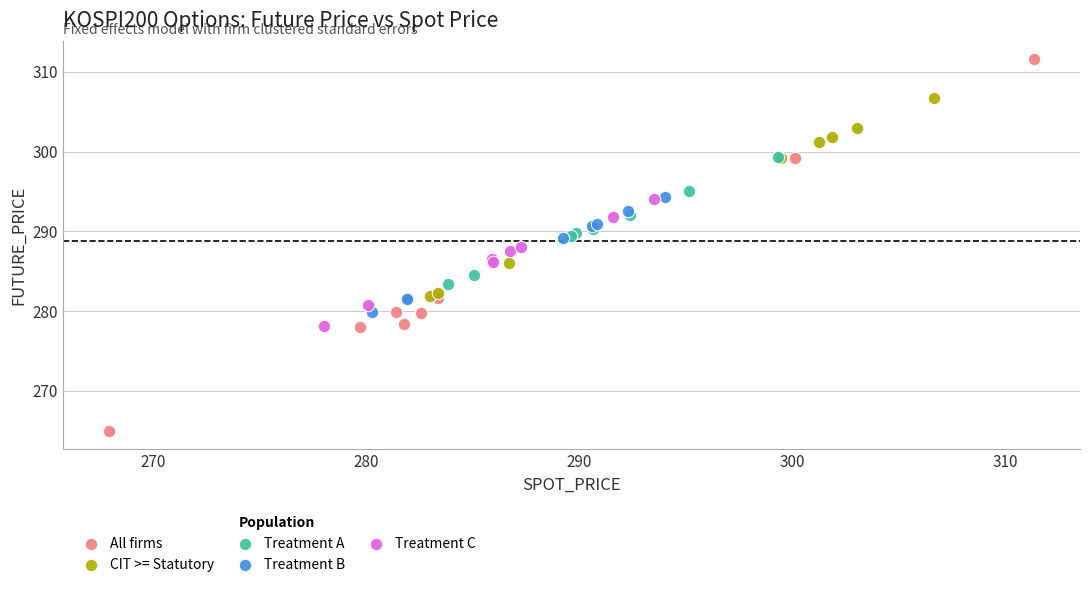

Which series reaches the maximum Y coordinate?

All firms